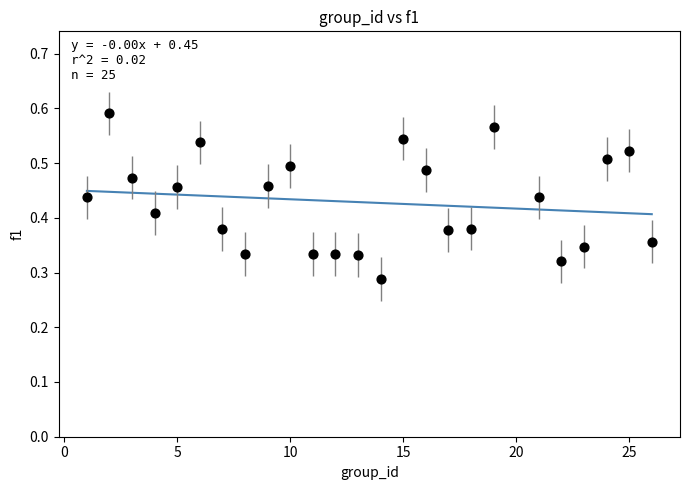

What is the range of X values (max minus min)?

25.0